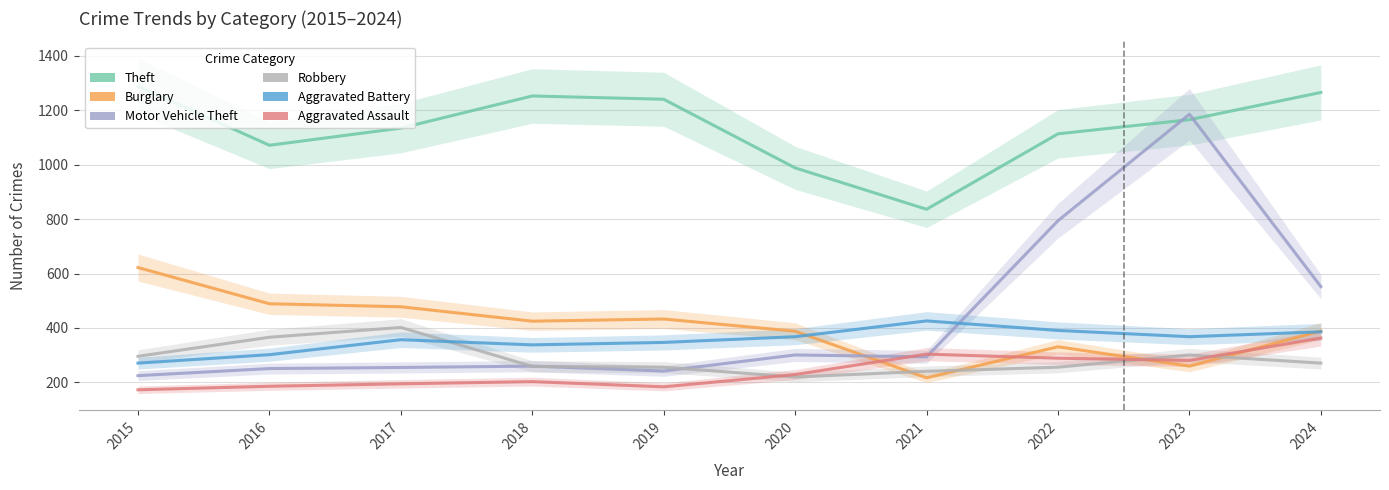

What is the lowest value of the Aggravated Assault series?

173